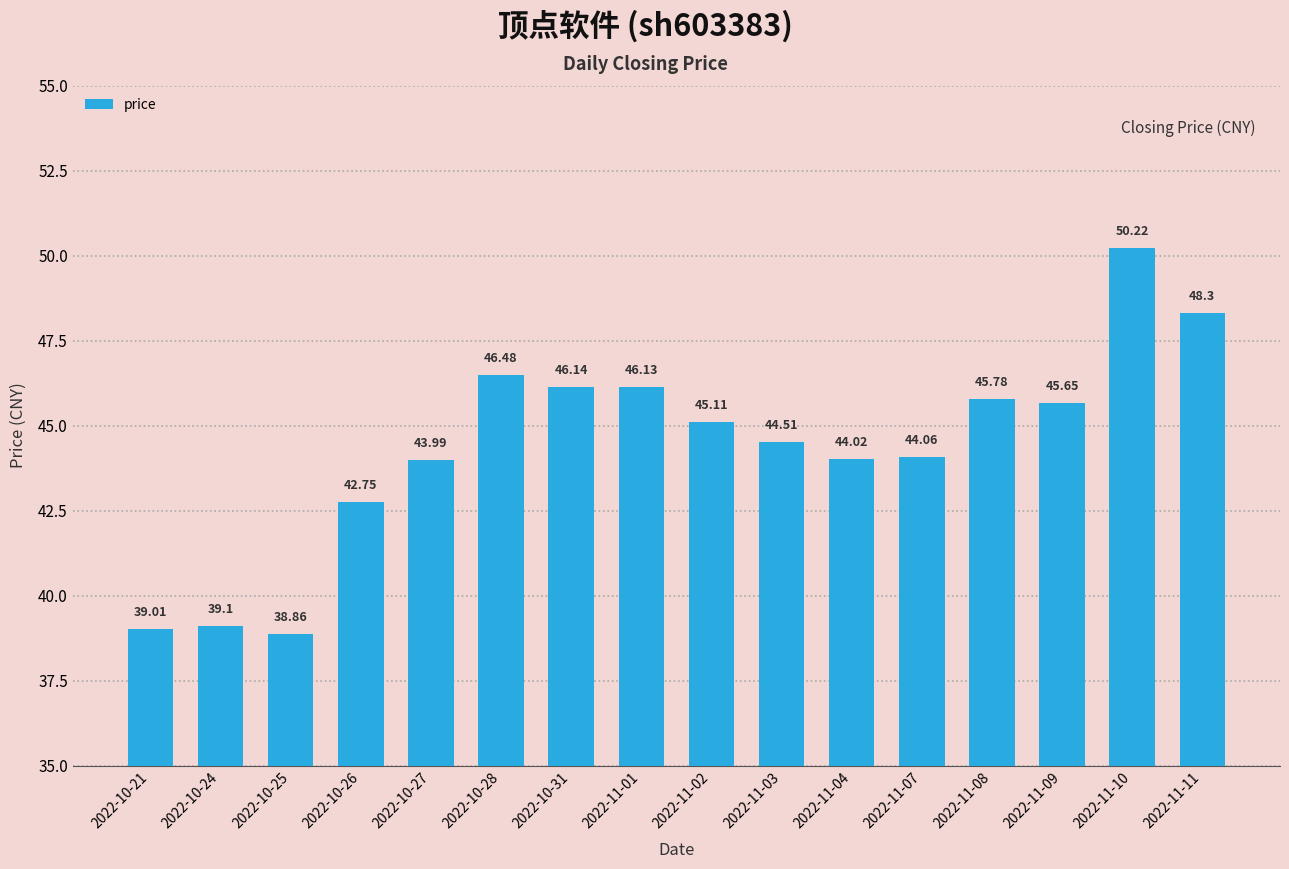

Where does the data first go above 45?

2022-10-28